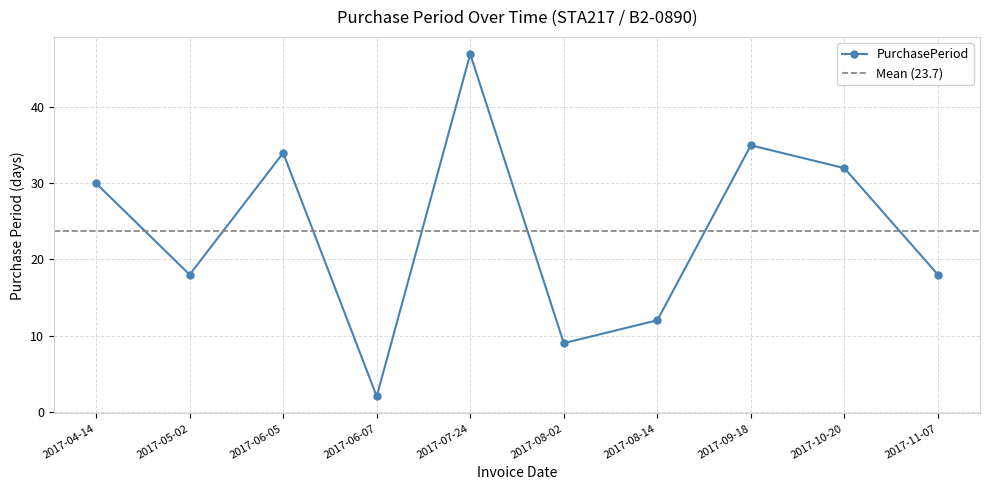

What is the label of the 6th point from the left?

2017-08-02